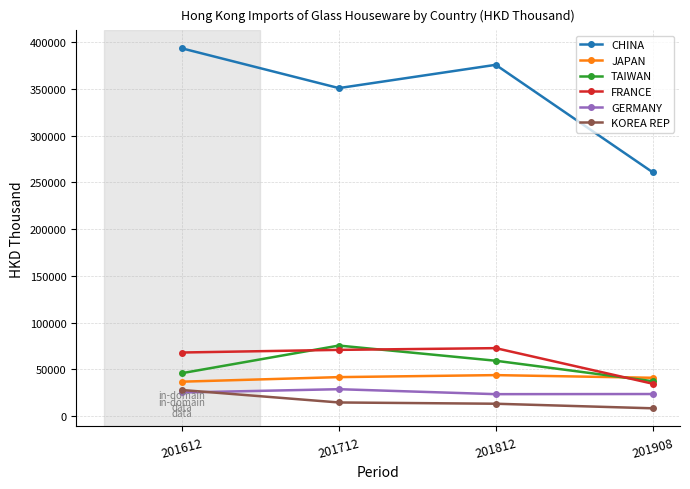

Between which two adjacent categories do KOREA REP and GERMANY first intersect?

201612 and 201712